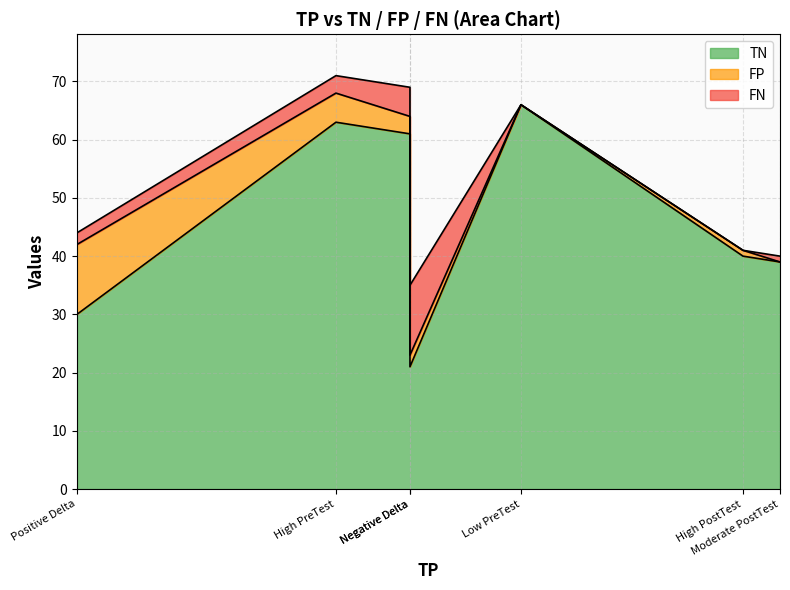

What is the sum of the TN values at High PostTest and High PreTest?

103